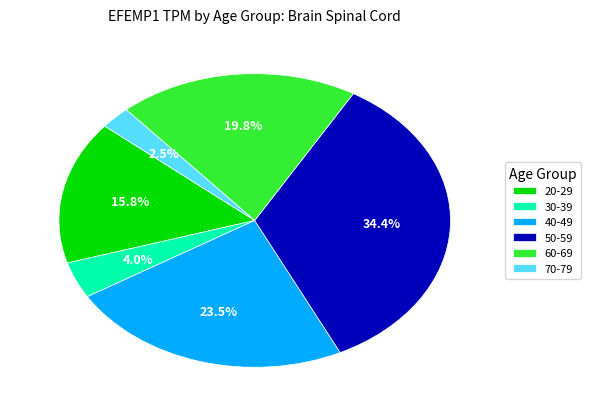

How much of the chart is everything except 30-39?

96.0%